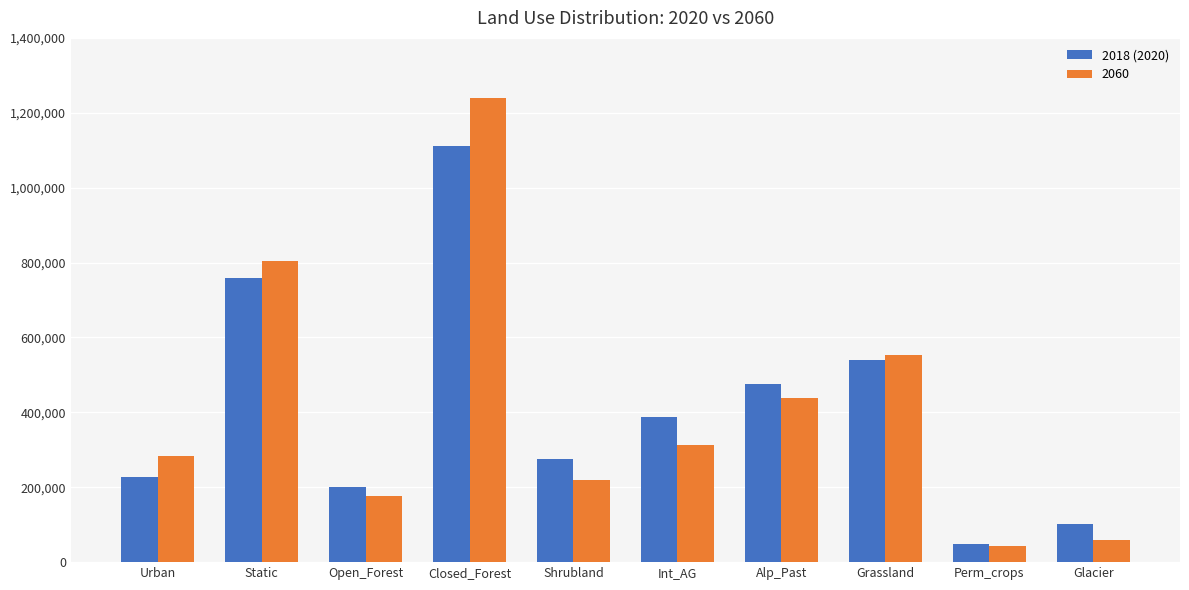

The 2018 (2020) series shows 91193.6 at Open_Forest. True or false?

False